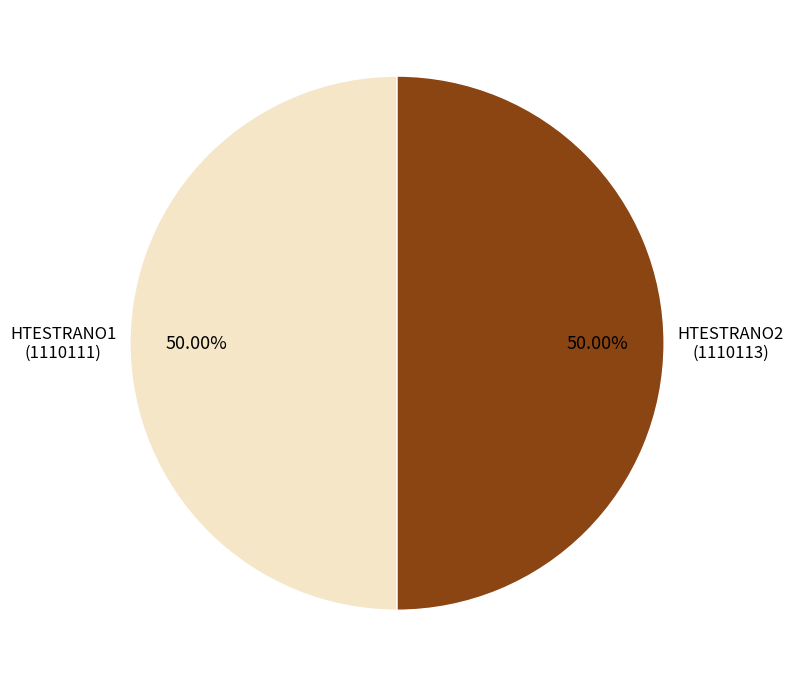

Combined, do HTESTRANO2 and HTESTRANO1 account for over 50%?

Yes